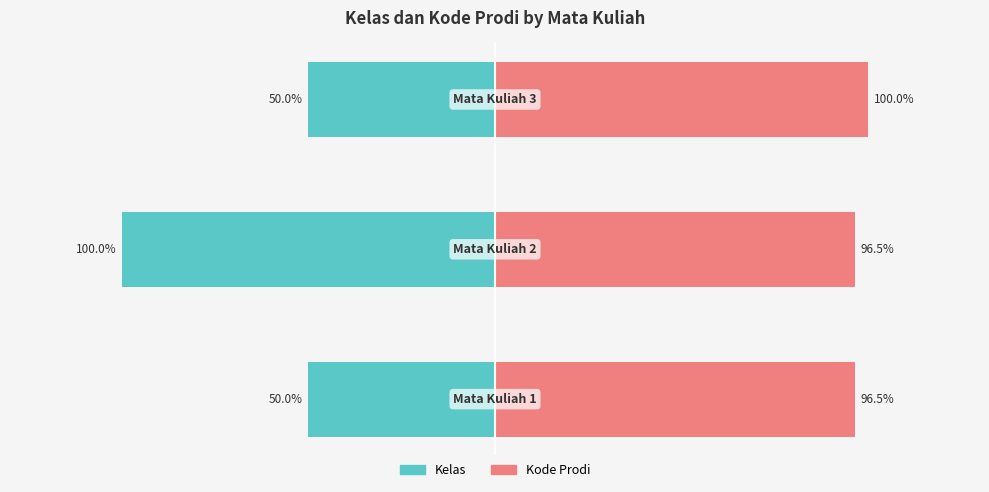

Reading left to right, list all the values displayed in this chart.

Kelas: 0=-50.0	1=-100.0	2=-50.0
Kode Prodi: 0=96.5	1=96.5	2=100.0